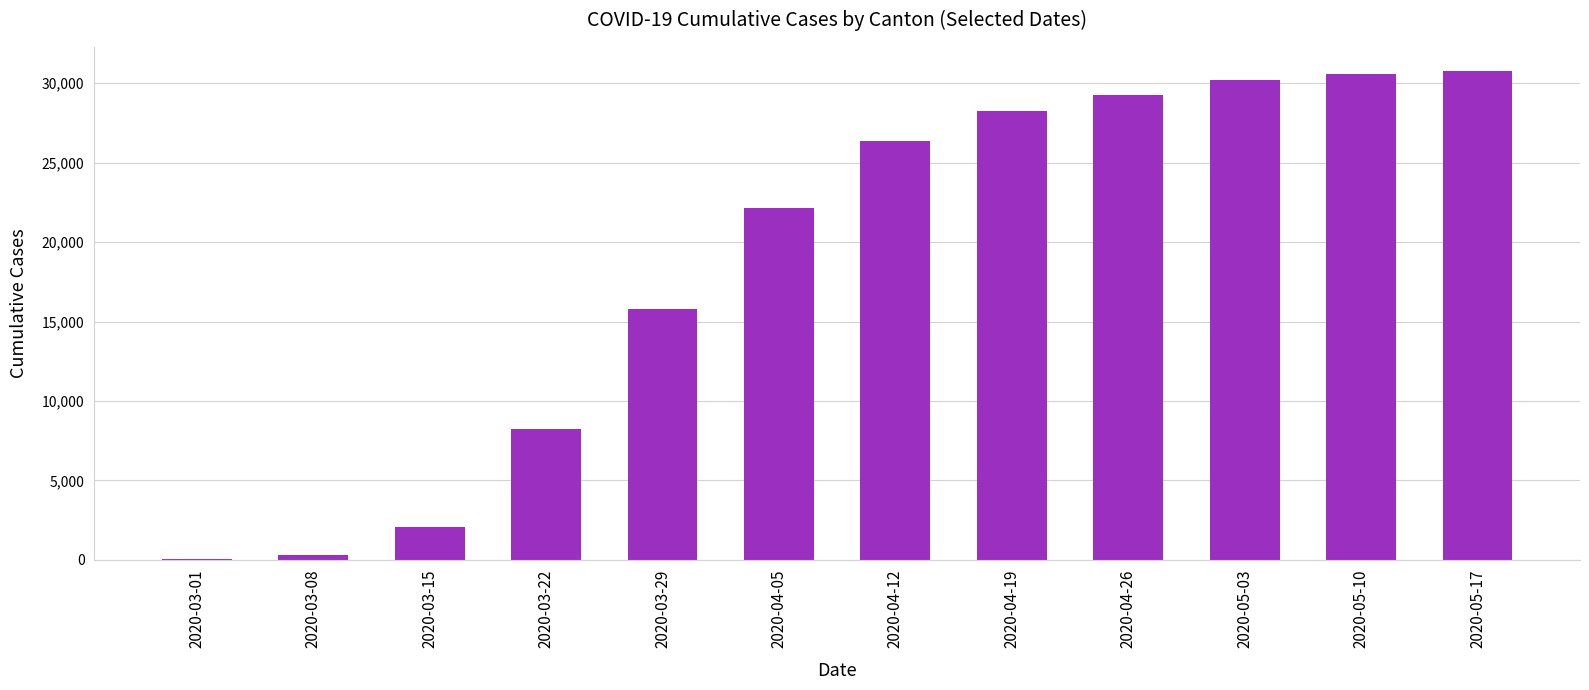

At which label is the value closest to 15387?

2020-03-29